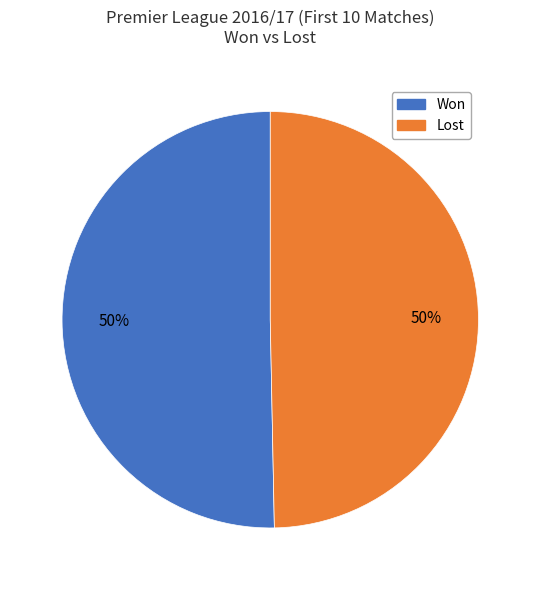

Approximately how many times larger is the value at Won compared to Lost?

1.0